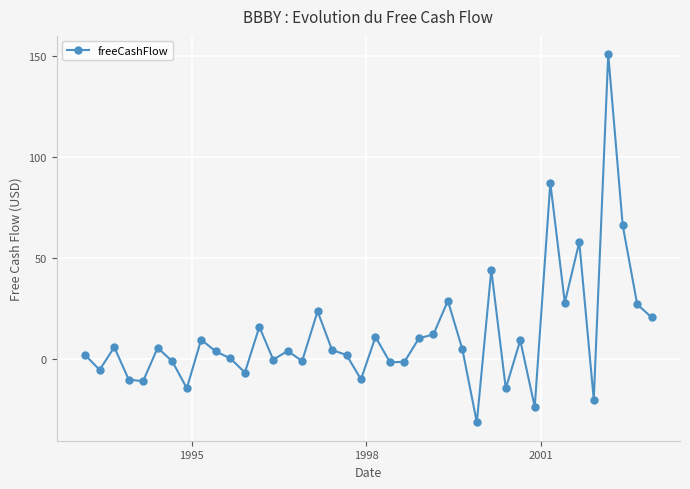

True or false: there are more than 0 points higher than both neighbors.

True